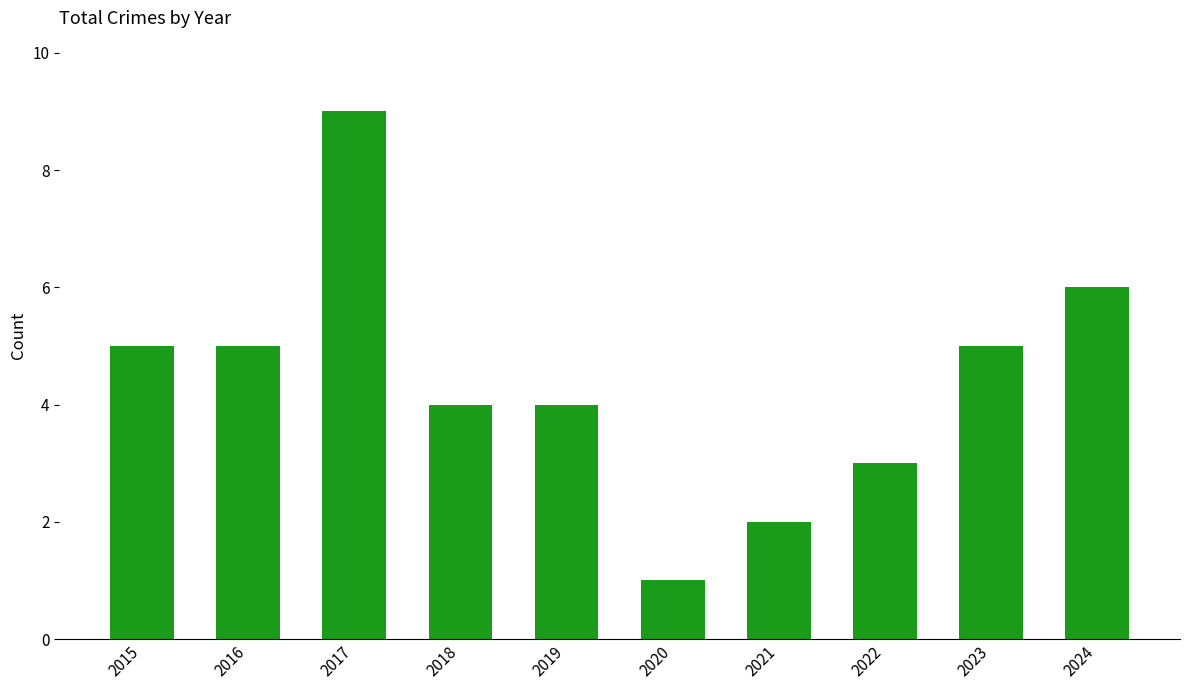

What is the average value?

4